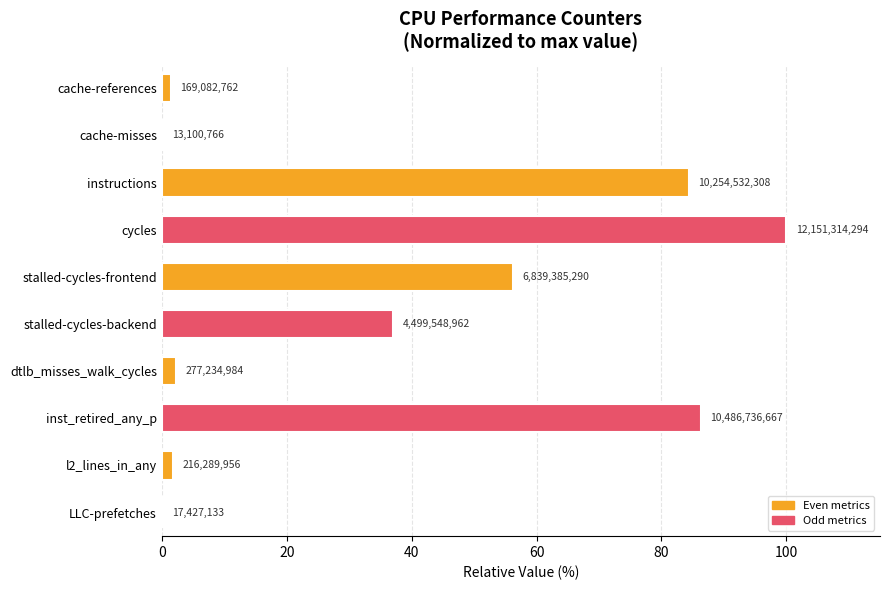

Are the bars horizontal?

Yes